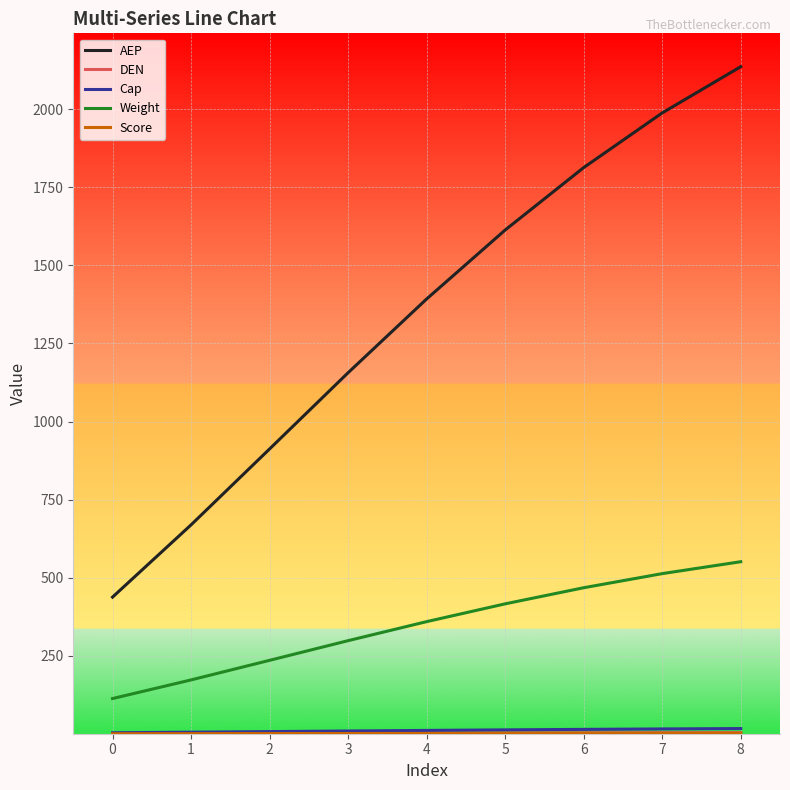

True or false: AEP and Weight cross at least once.

False